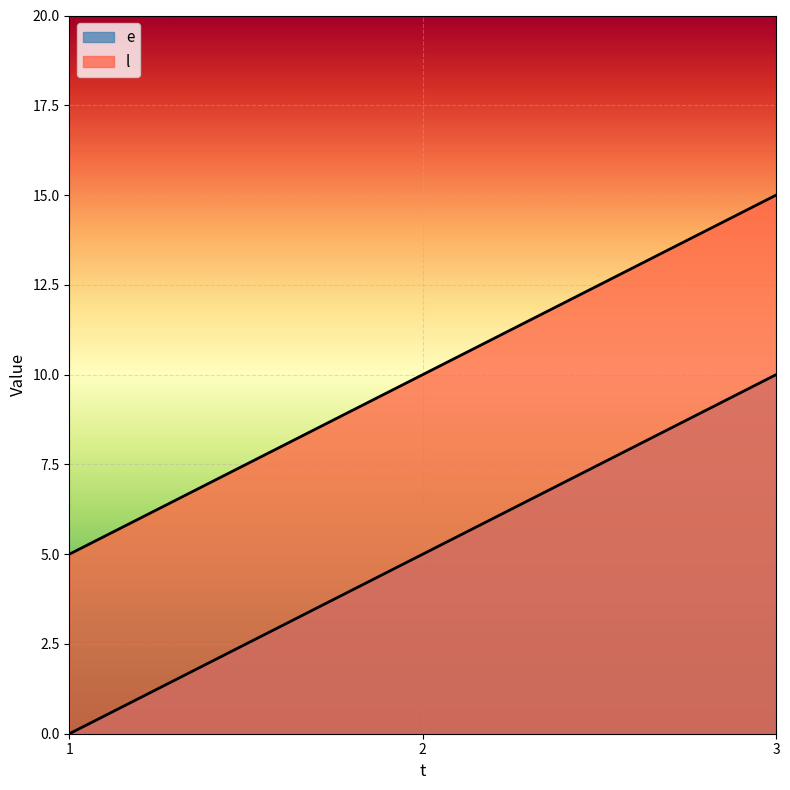

Which series changed the most between 2 and 3?

e